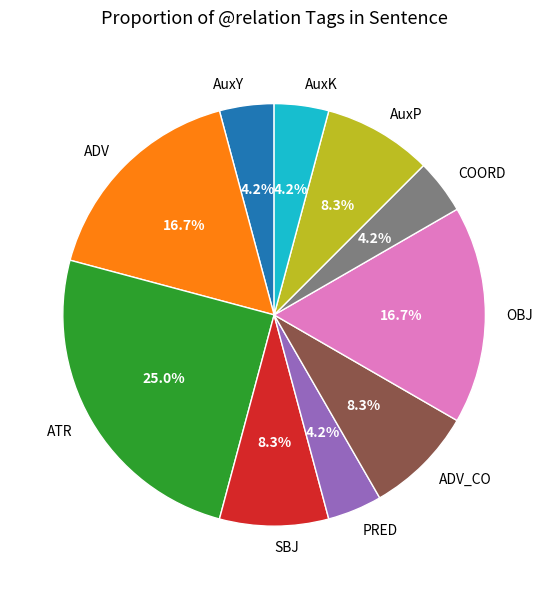

What is the ratio of the value at AuxY to the value at PRED?

1.0